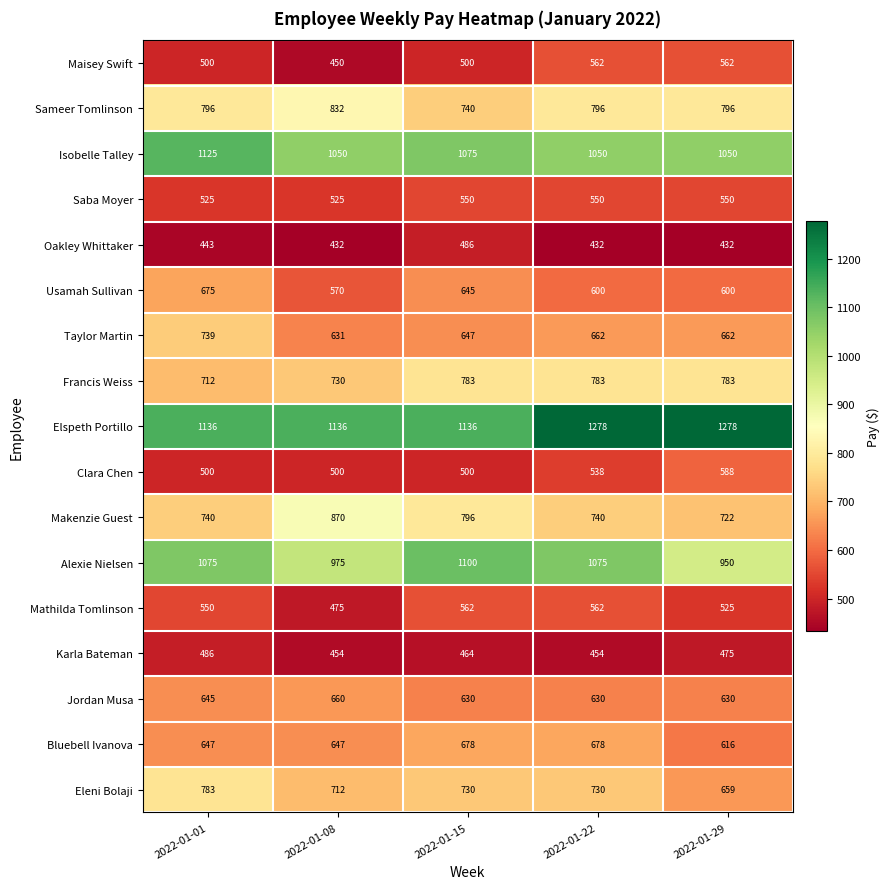

Which category has the highest value in the Jordan Musa series?

2022-01-08